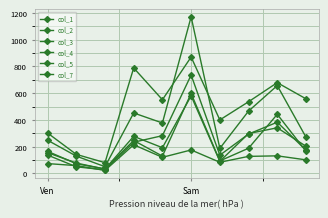

What is the label of the 8th point from the left?

7